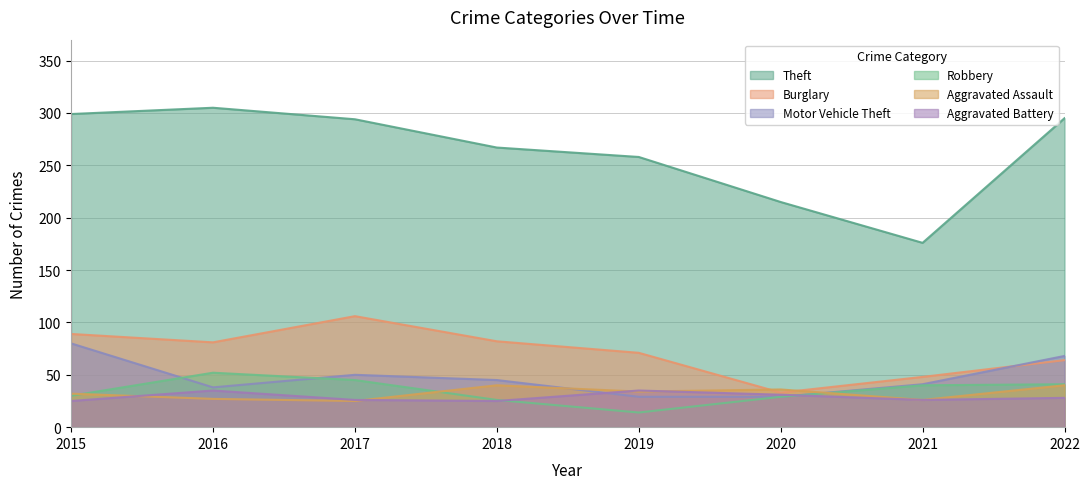

What is the value of the Aggravated Battery point at the 4th from the left?

25